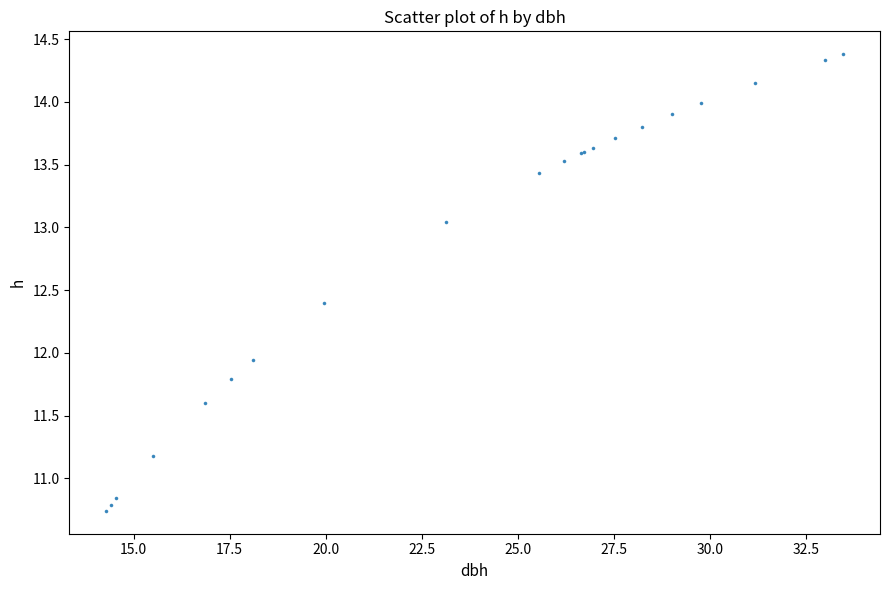

What Y value in the scatter plot is closest to 12?

11.9